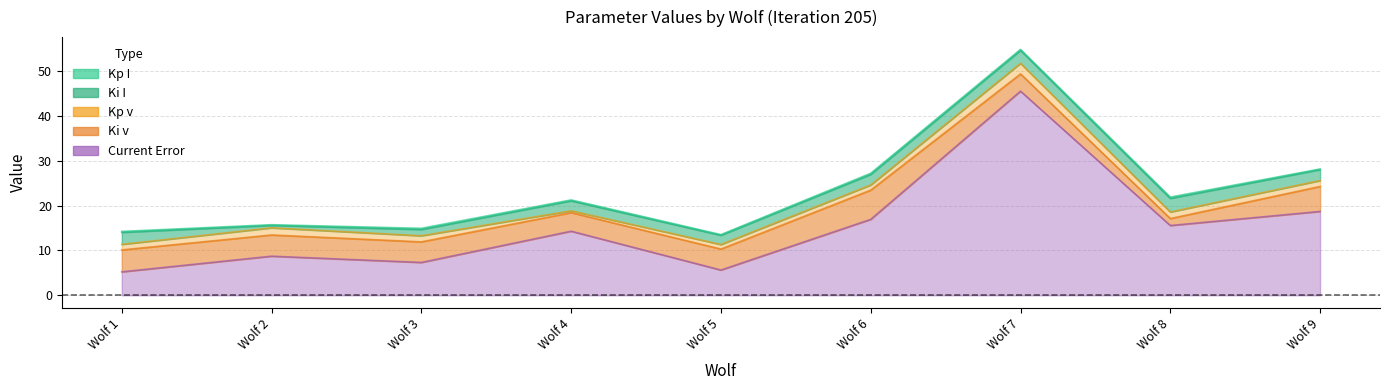

What is the lowest value of the Ki_I series?

0.5